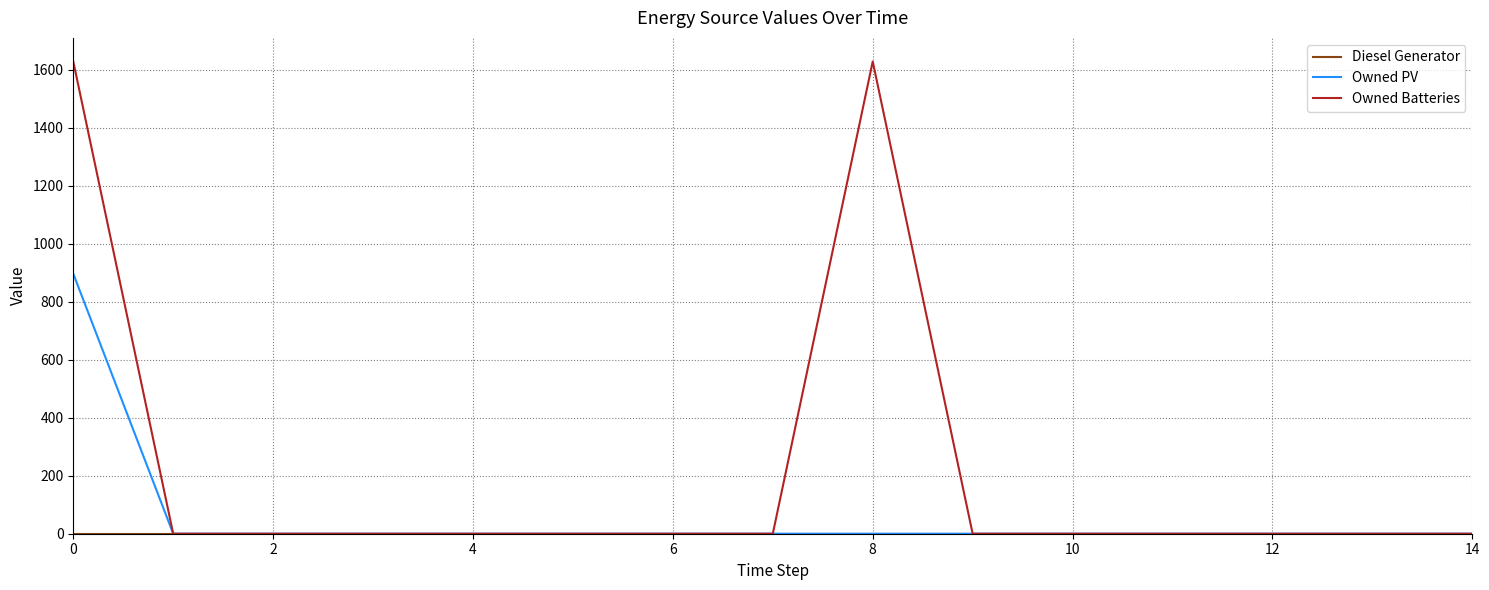

Which series has the largest total across all categories?

Owned Batteries